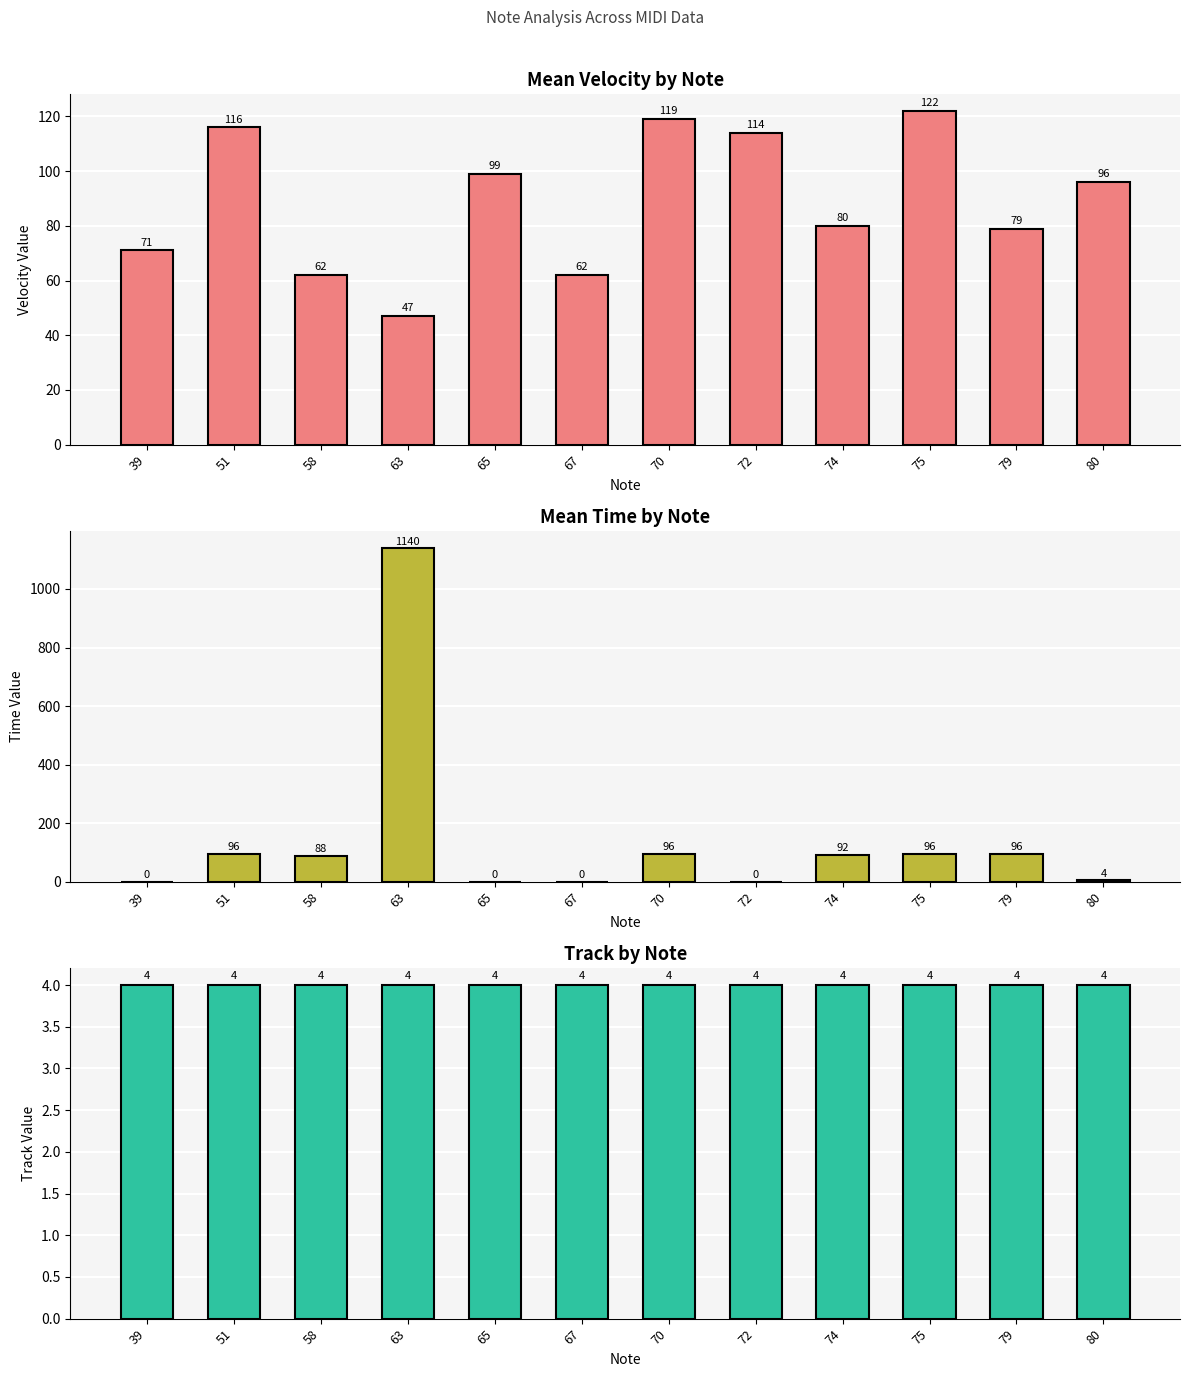

True or false: velocity has a value of 39 at 58.

False